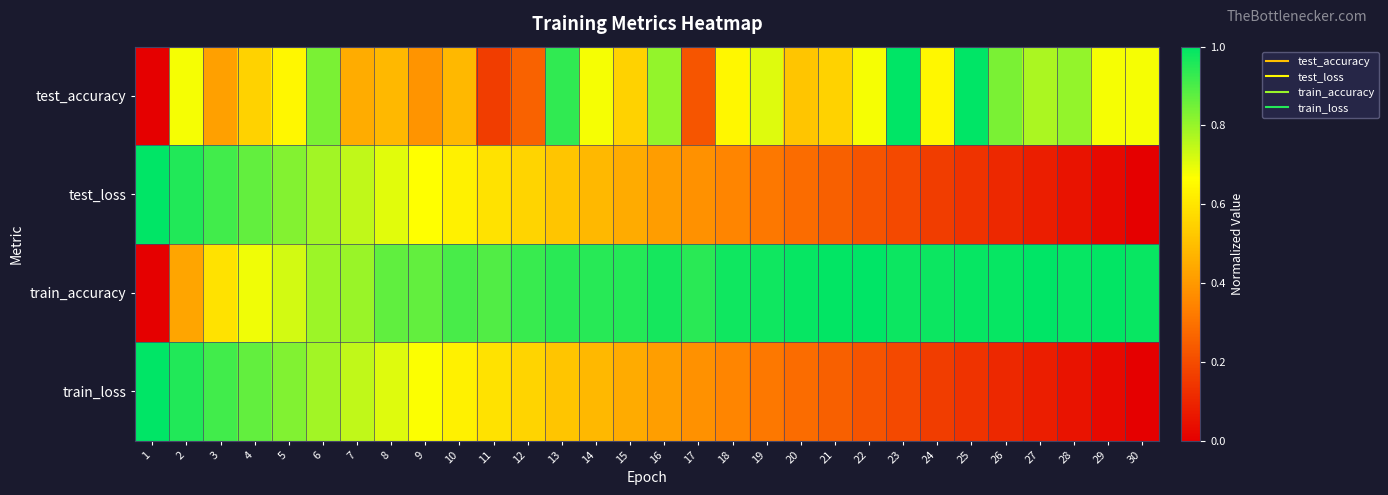

What is the spread (max minus min) of values at 28?

0.9